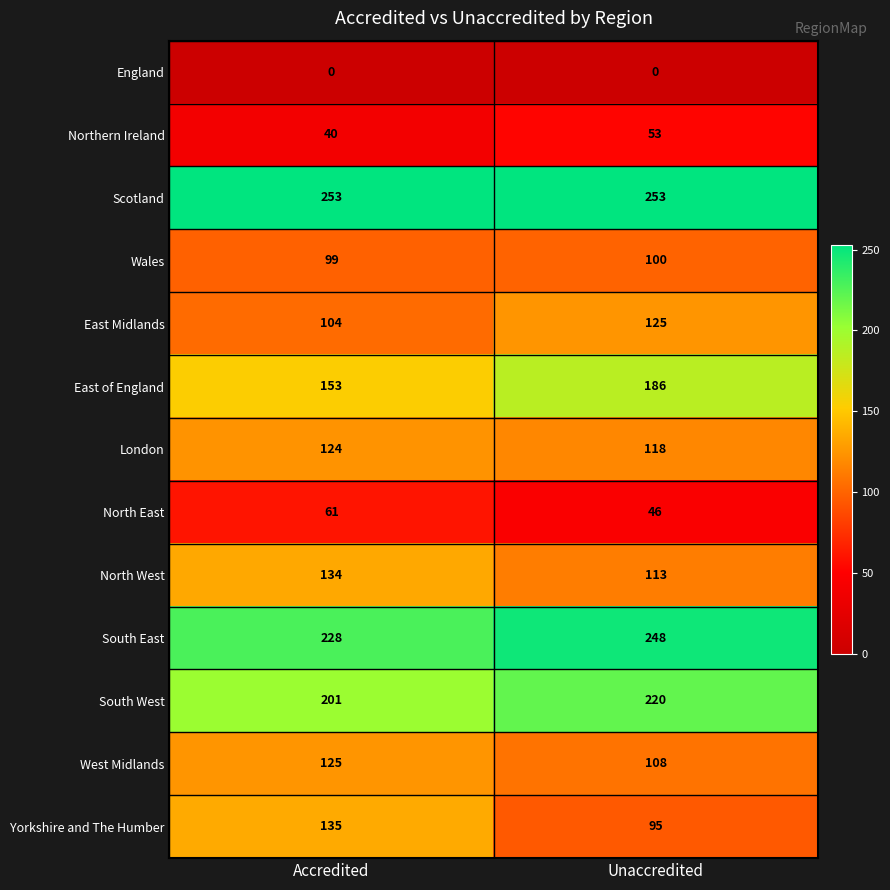

The East Midlands series shows 185 at Accredited. True or false?

False